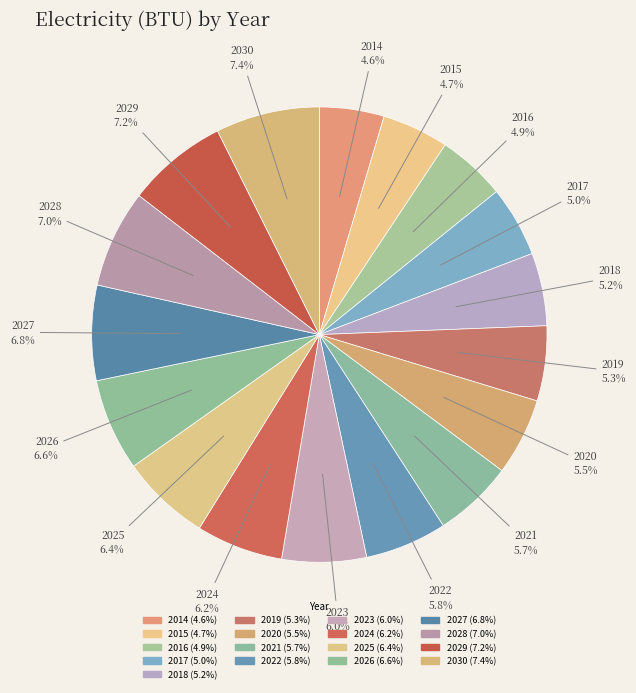

Count the number of slices in the pie.

17